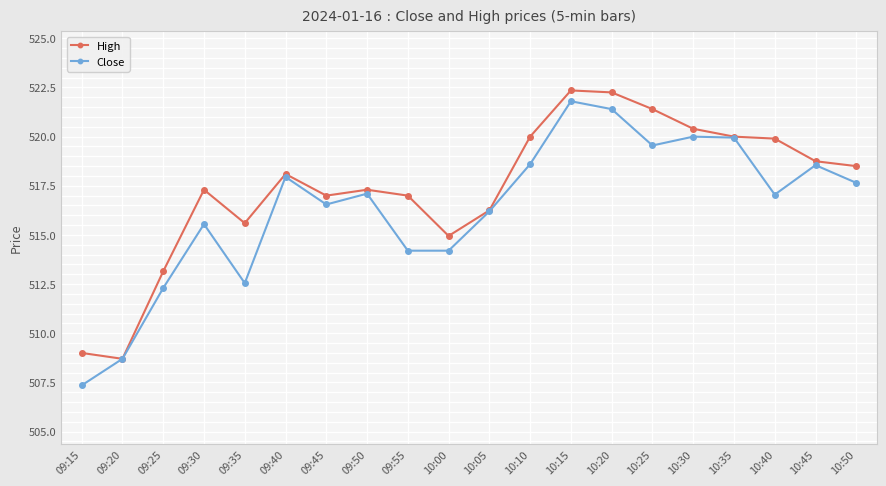

What are all the series names shown in the legend?

High, Close